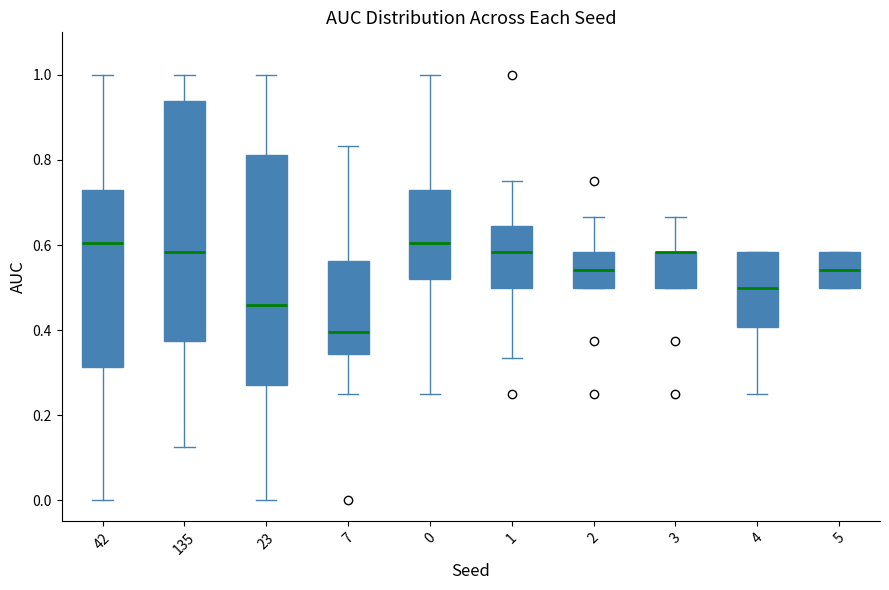

Reading left to right, transcribe this box plot: for each box, give where its median line is, the range the box spans, and where its two whiskers end, as read against the y-axis. The values are not printed on the chart, so give them approximately, as read against the axis.

42: median 0.60, box 0.32 to 0.72, whiskers 0.00 to 1.00
135: median 0.58, box 0.38 to 0.94, whiskers 0.12 to 1.00
23: median 0.46, box 0.28 to 0.82, whiskers 0.00 to 1.00
7: median 0.40, box 0.34 to 0.56, whiskers 0.26 to 0.84
0: median 0.60, box 0.52 to 0.72, whiskers 0.26 to 1.00
1: median 0.58, box 0.50 to 0.64, whiskers 0.34 to 0.76
2: median 0.54, box 0.50 to 0.58, whiskers 0.50 to 0.66
3: median 0.58 (drawn on the box's upper edge), box 0.50 to 0.58, whiskers 0.50 to 0.66
4: median 0.50, box 0.40 to 0.58, whiskers 0.26 to 0.58
5: median 0.54, box 0.50 to 0.58, whiskers 0.50 to 0.58